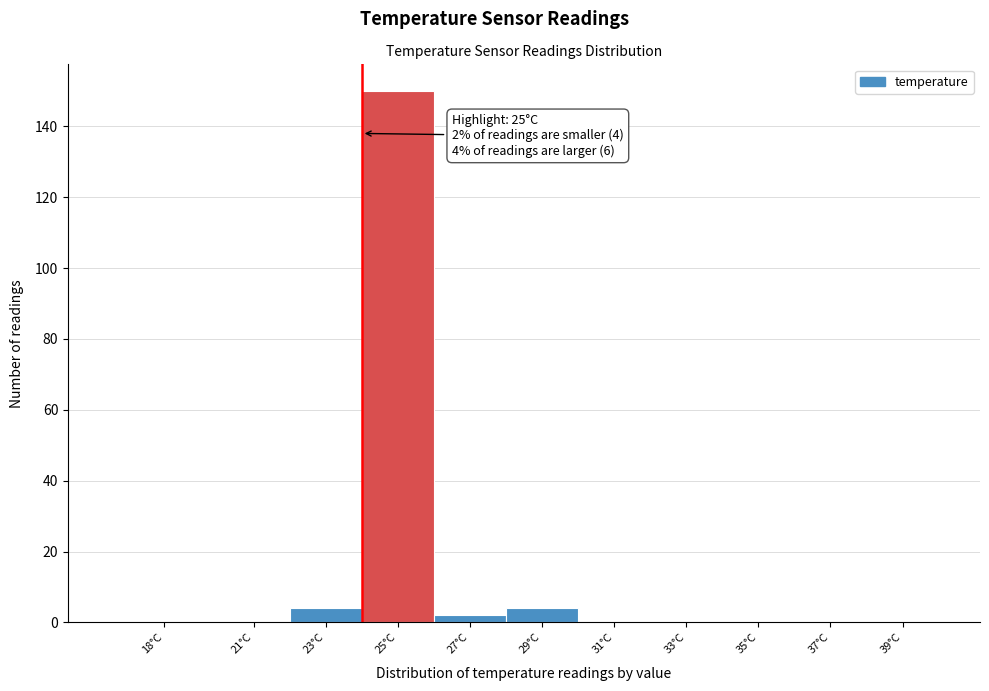

Reading left to right, transcribe all the data shown in this chart.

18°C=0	21°C=0	23°C=4	25°C=150	27°C=2	29°C=4	31°C=0	33°C=0	35°C=0	37°C=0	39°C=0